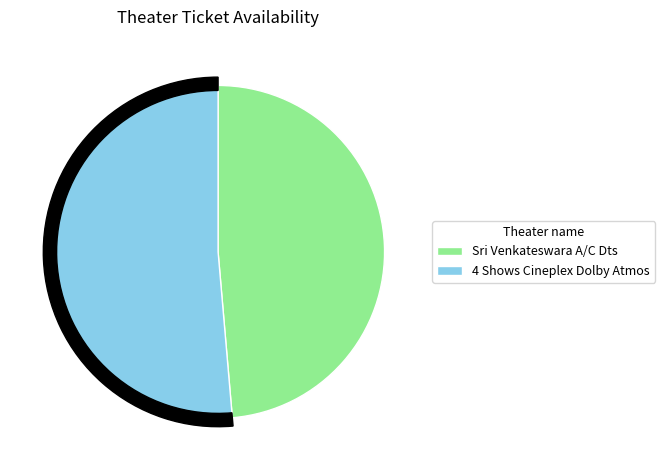

To the nearest percent, what is the combined percentage of 4 Shows Cineplex Dolby Atmos, Razole and Sri Venkateswara A/C Dts, Jagganapeta?

100%